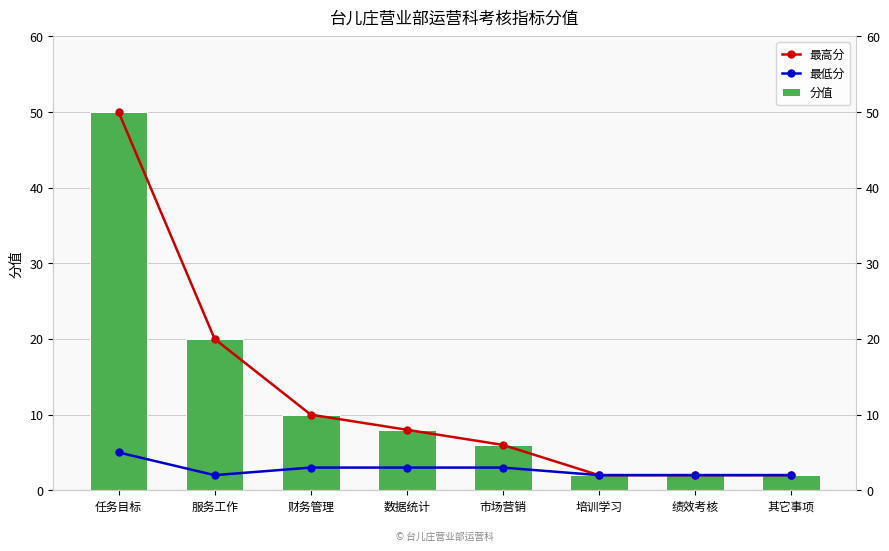

At how many categories does at least one series exceed 20?

1